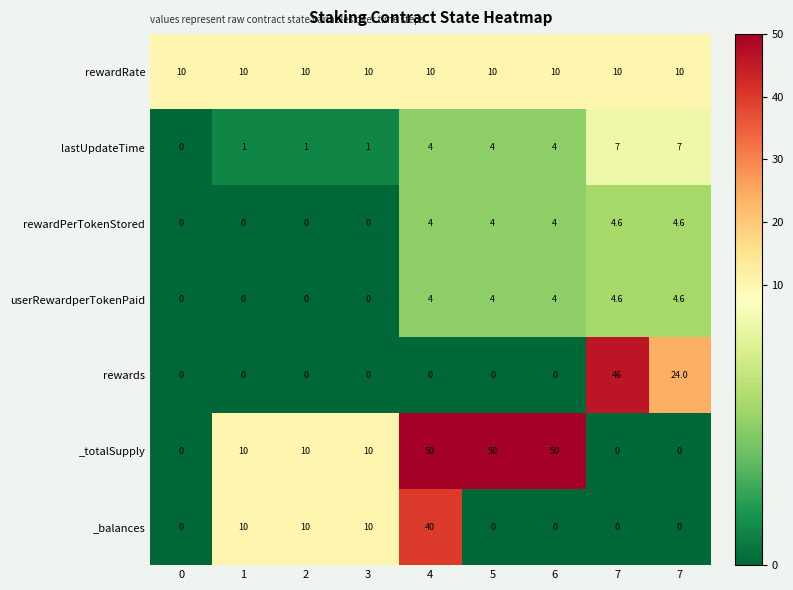

List the series in order of their peak value, highest first.

_totalSupply, rewards, _balances, rewardRate, lastUpdateTime, rewardPerTokenStored, userRewardperTokenPaid